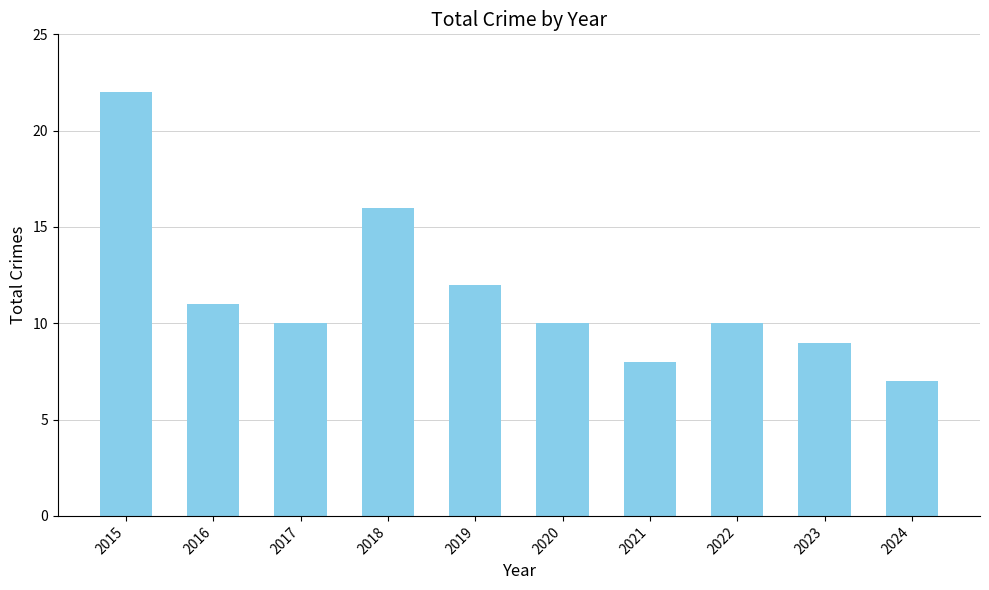

Are the bars horizontal?

No